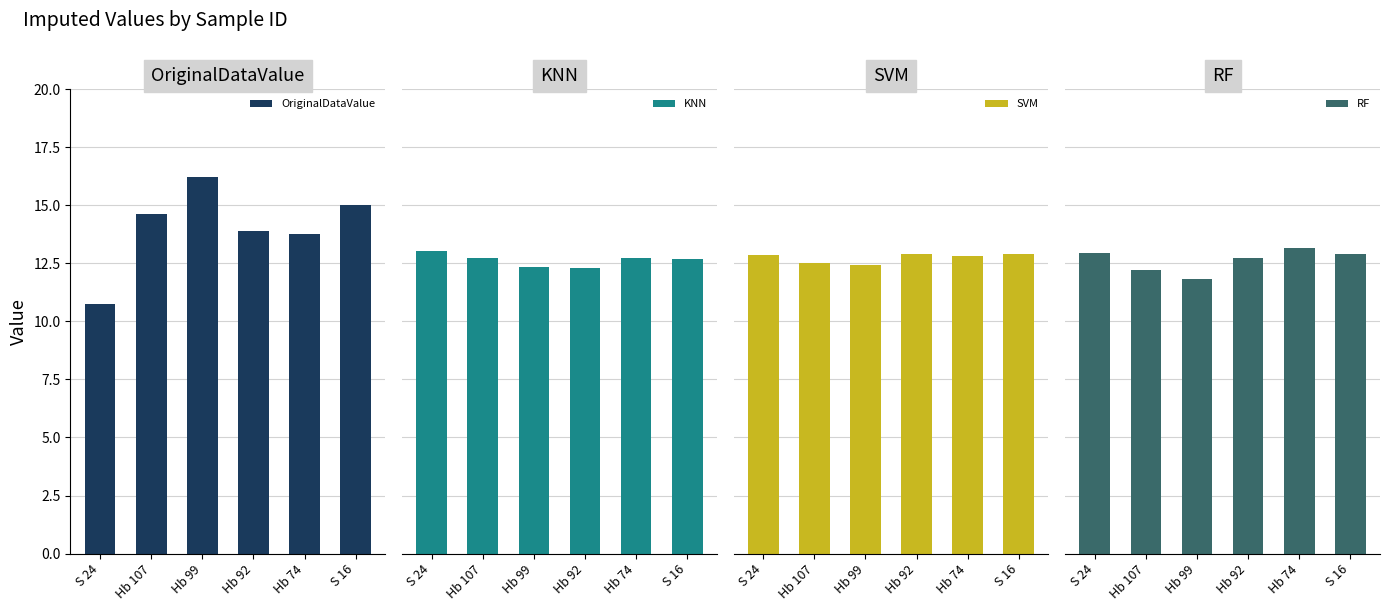

What is the difference between the highest and lowest values at Hb 74?

1.0